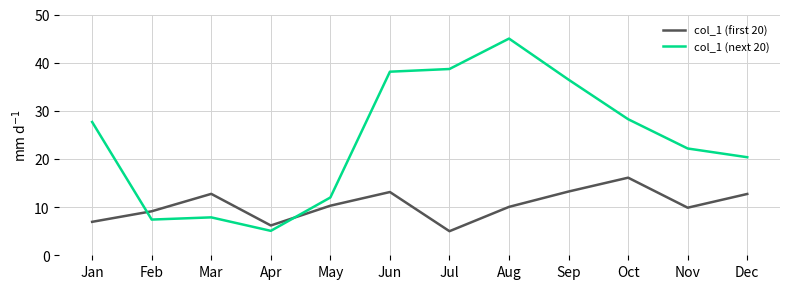

List the series in order of their peak value, highest first.

col_1 (next 20), col_1 (first 20)